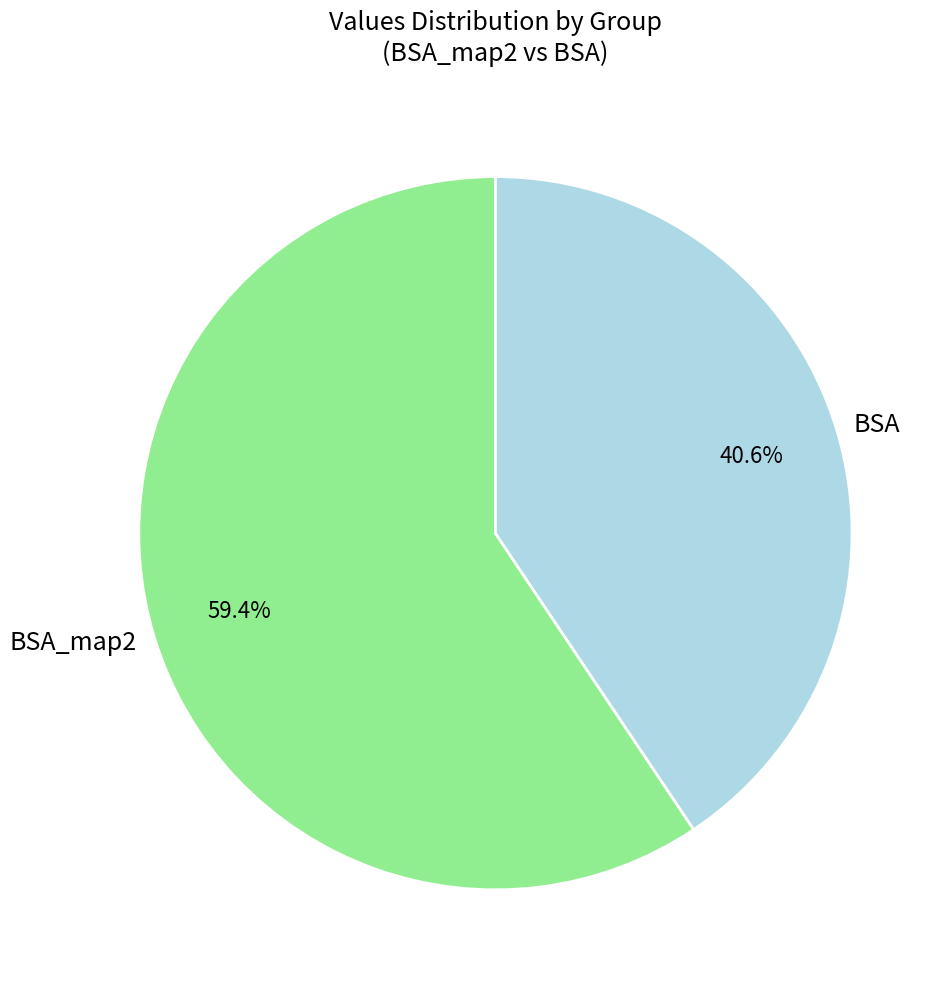

How many slices are in this pie chart?

2